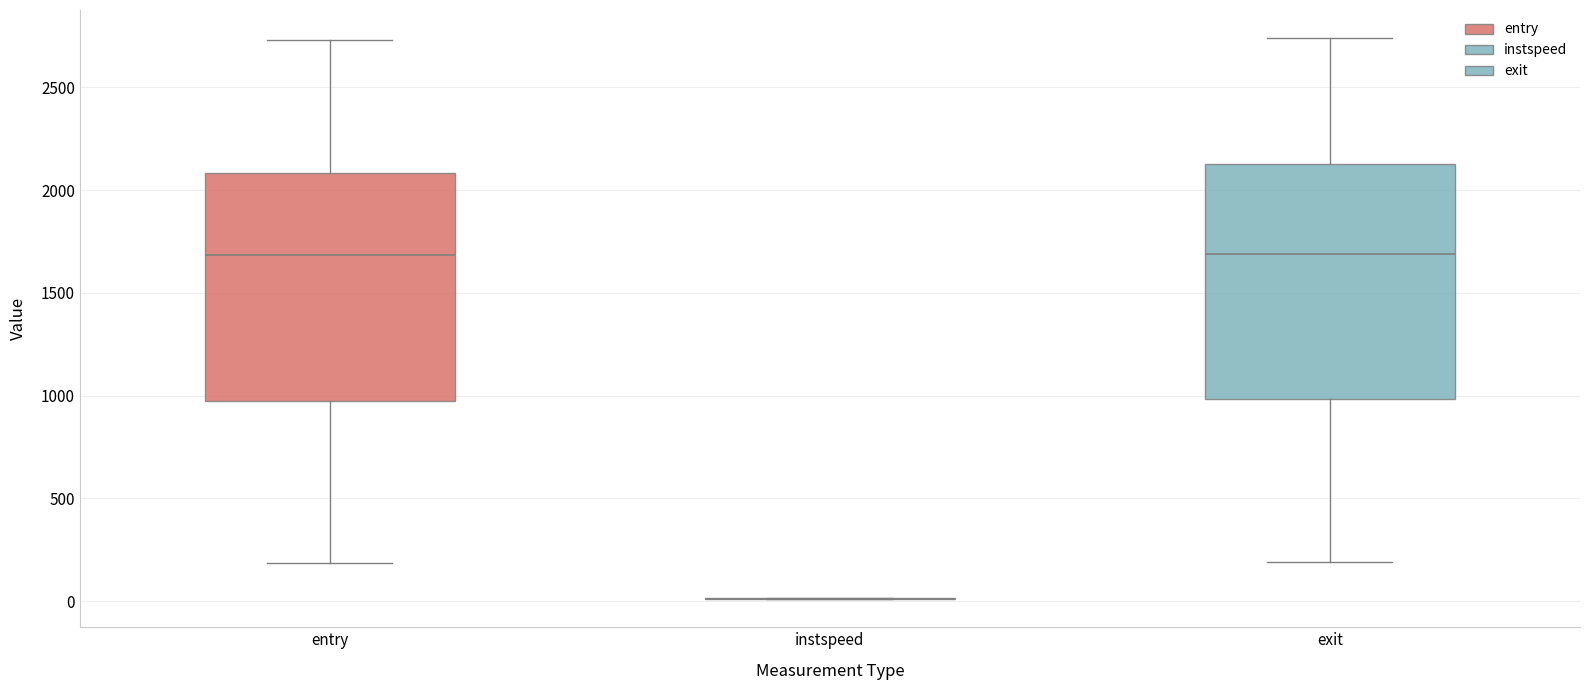

Where is the lower edge of the box for entry on the y-axis? The values are not printed on the chart, so give them approximately, as read against the axis.

950